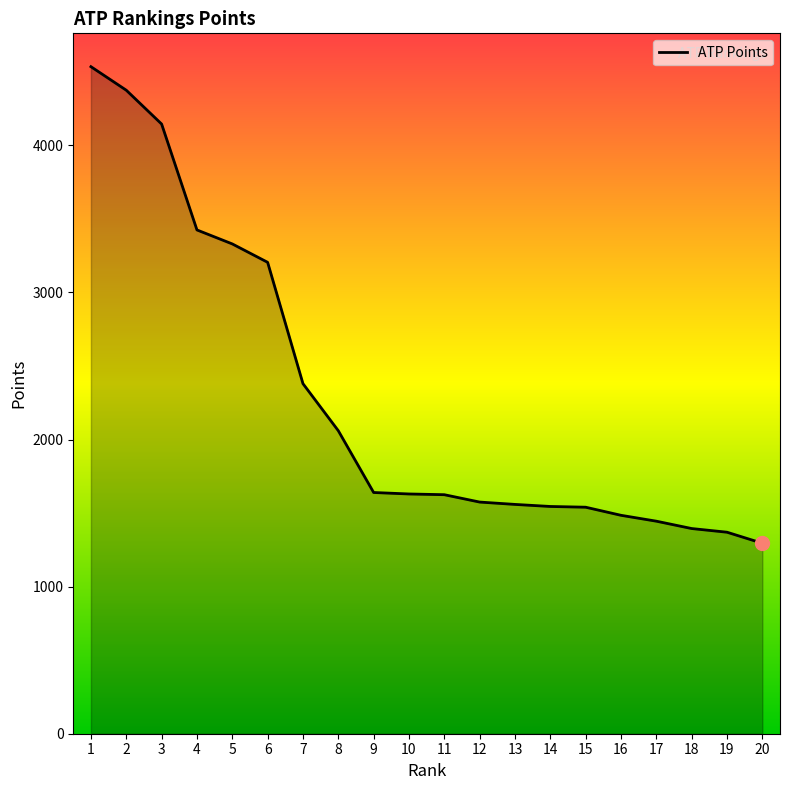

What is the greatest value displayed?

4535